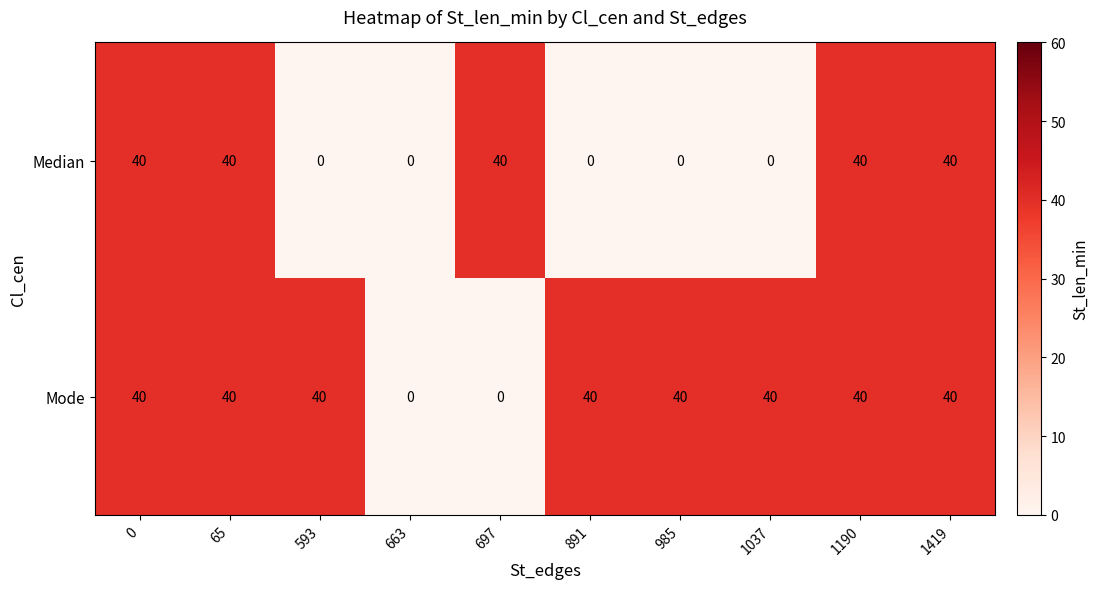

Is it true that Median equals 57 at 1419?

False